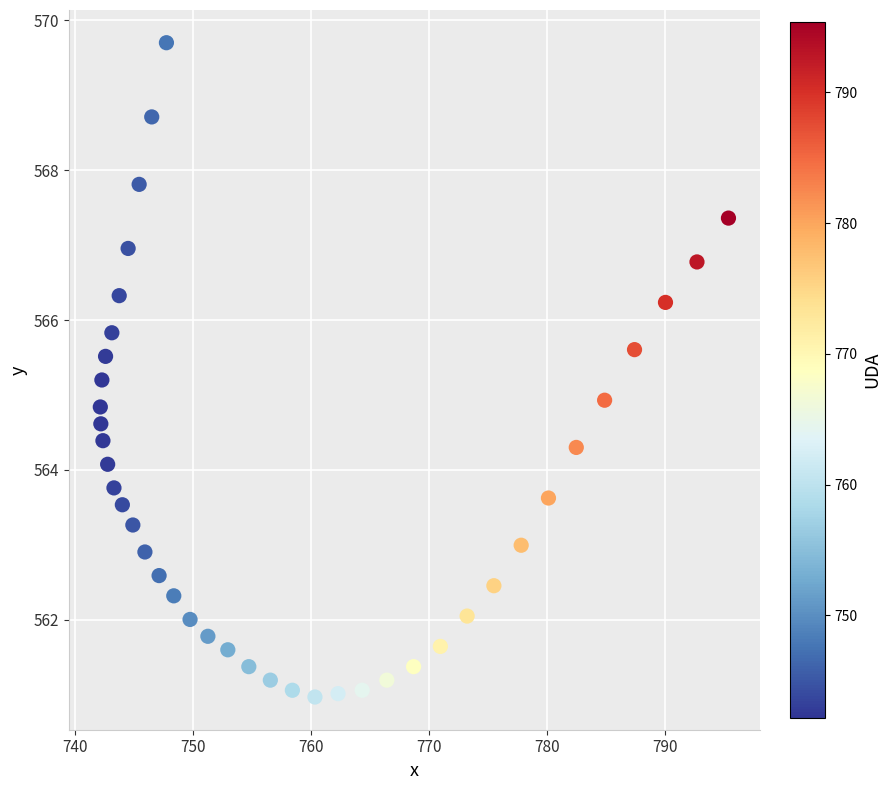

What is the range of X values (max minus min)?

53.2